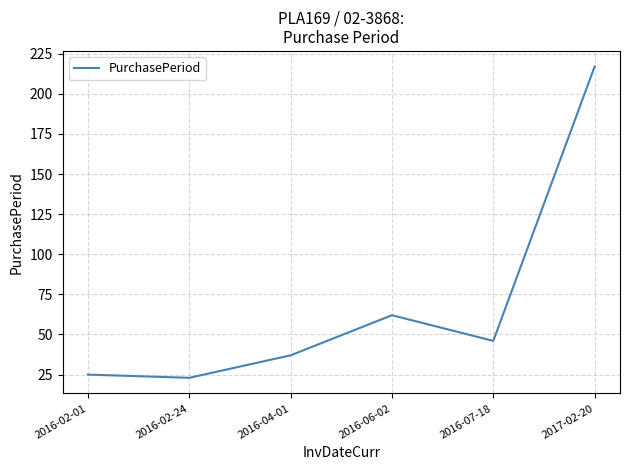

What is the average value?

68